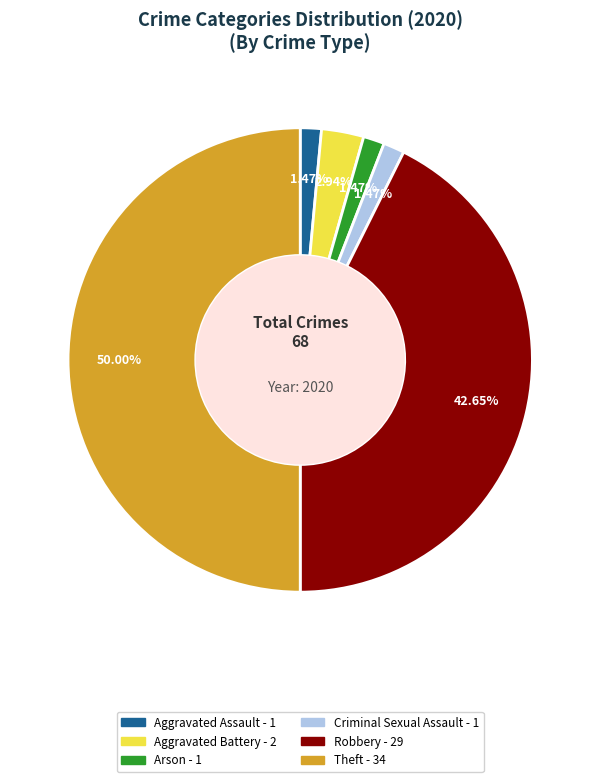

Count the number of slices in the pie.

6